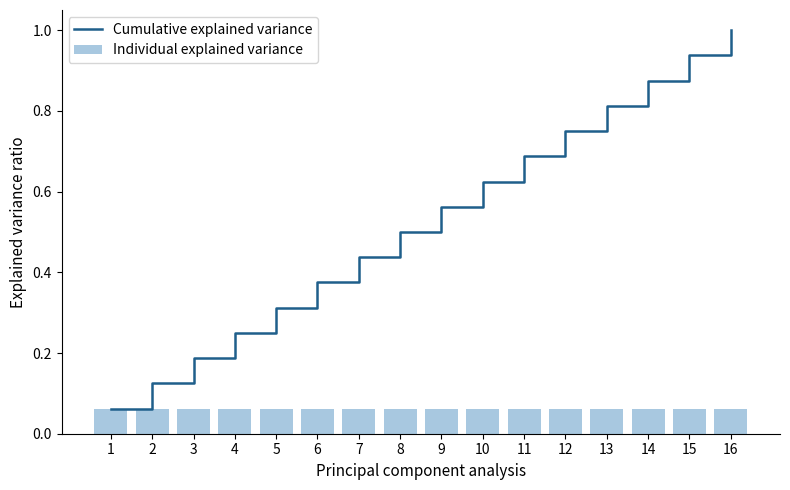

Does the chart contain any negative values?

No